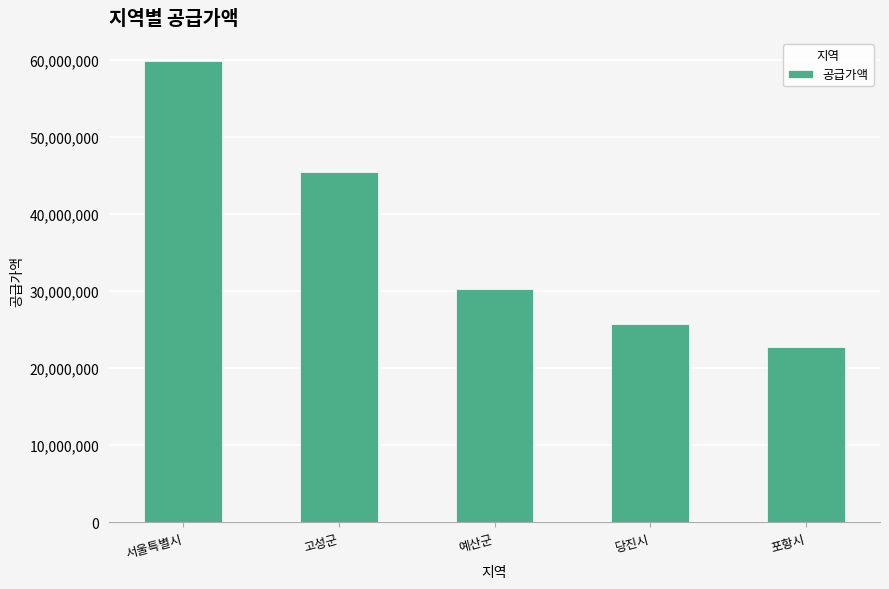

Where is the data nearest to the value 41321500?

고성군